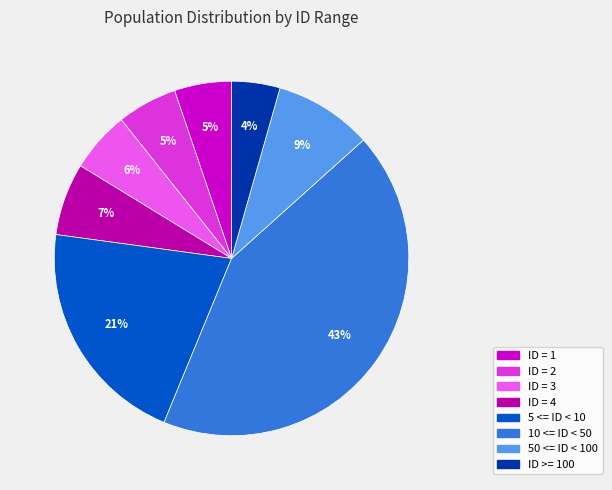

To the nearest percent, what portion does ID >= 100 represent?

4%